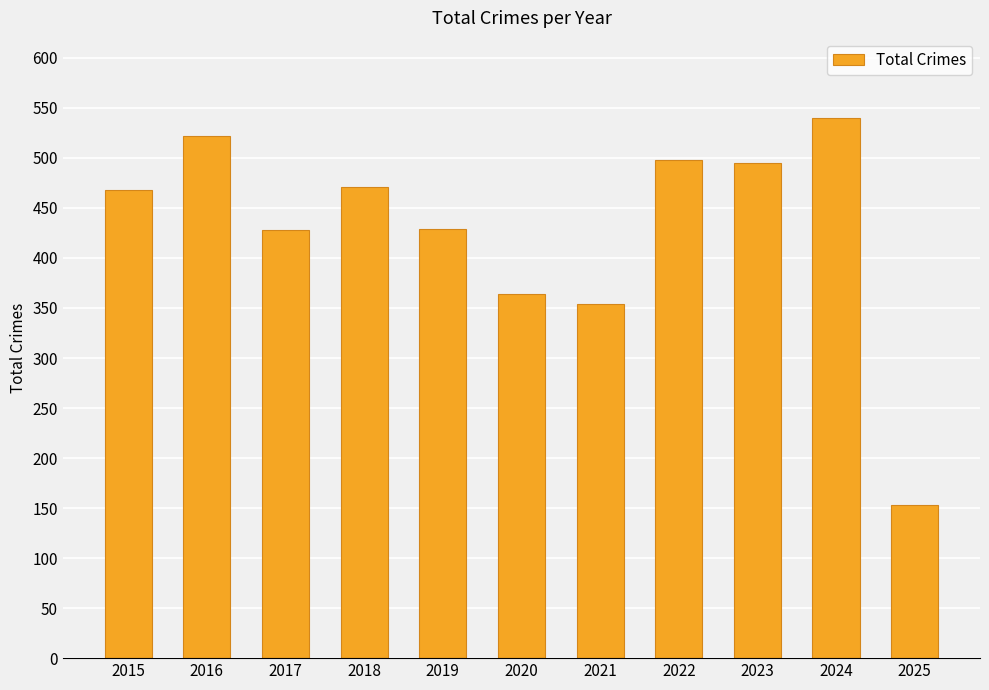

At which label is the value closest to 346?

2021